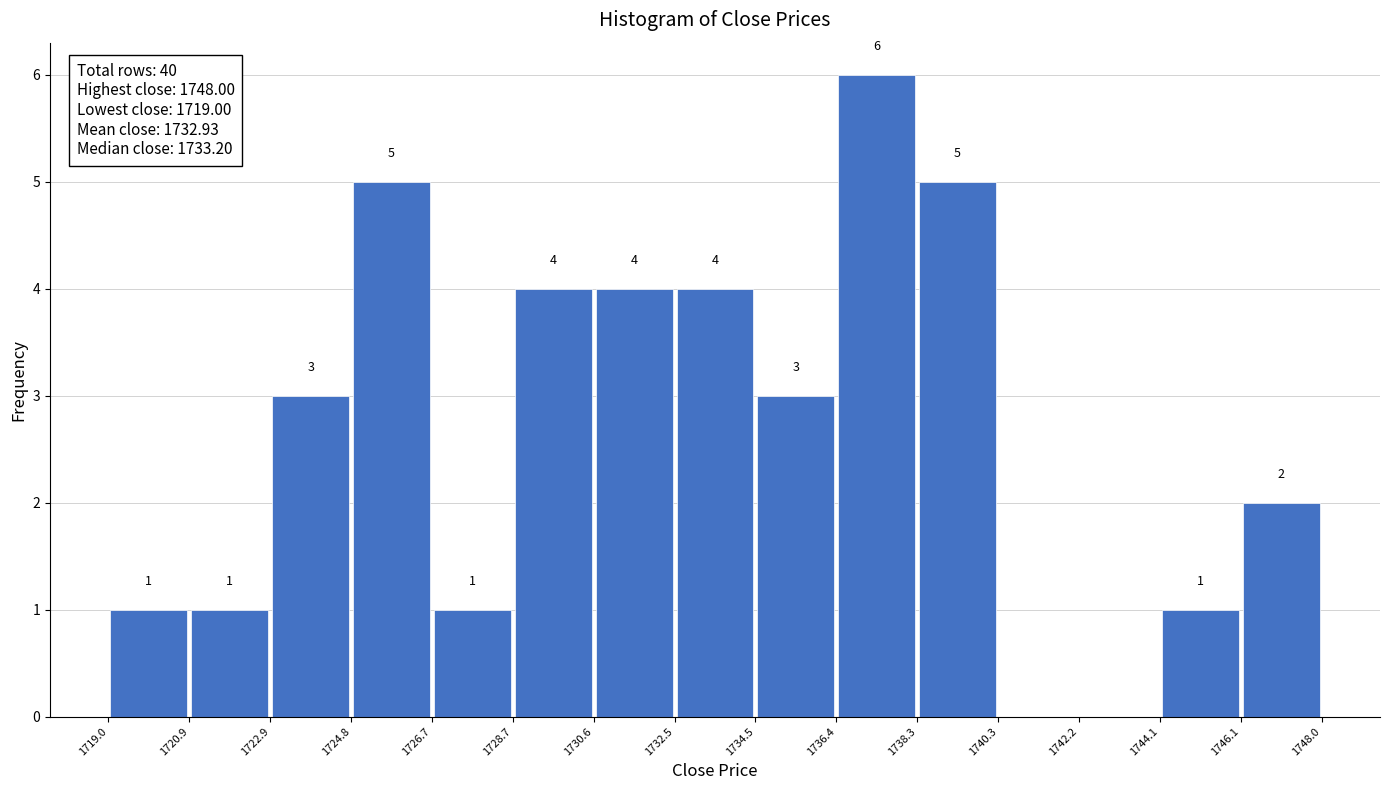

Which range on the x-axis has the tallest bar?

1736.4 to 1738.3